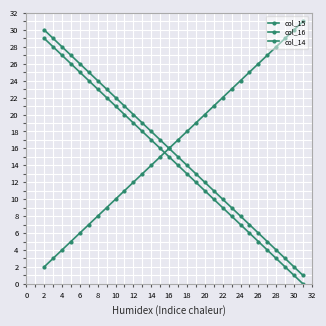

How many lines are shown in the chart?

3